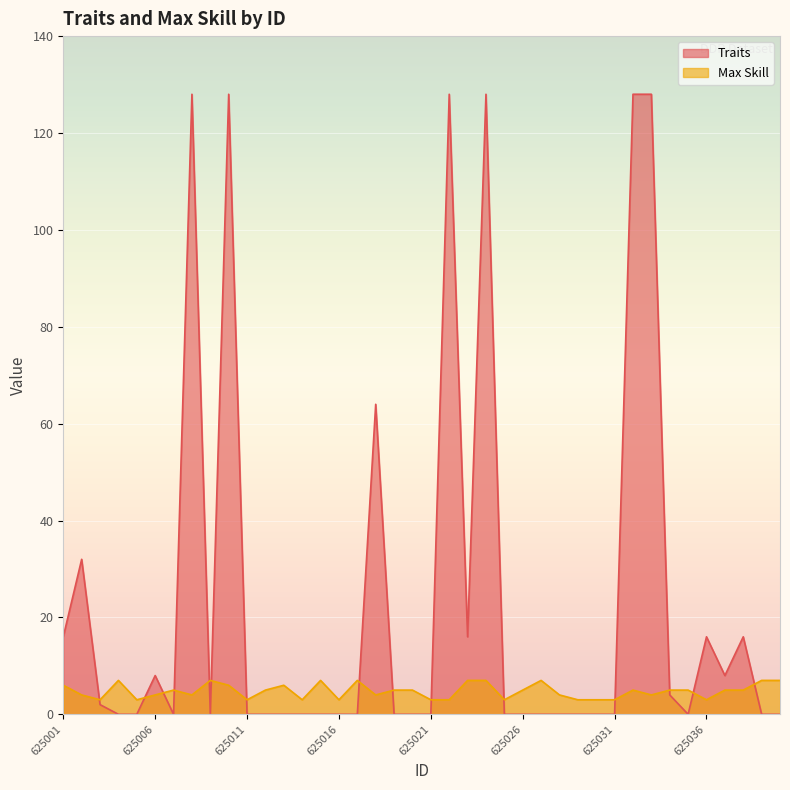

Rank the categories by Max Skill value from lowest to highest.

625003, 625005, 625011, 625014, 625016, 625021, 625022, 625025, 625029, 625030, 625031, 625036, 625002, 625006, 625008, 625018, 625028, 625033, 625007, 625012, 625019, 625020, 625026, 625032, 625034, 625035, 625037, 625038, 625001, 625010, 625013, 625004, 625009, 625015, 625017, 625023, 625024, 625027, 625039, 625040